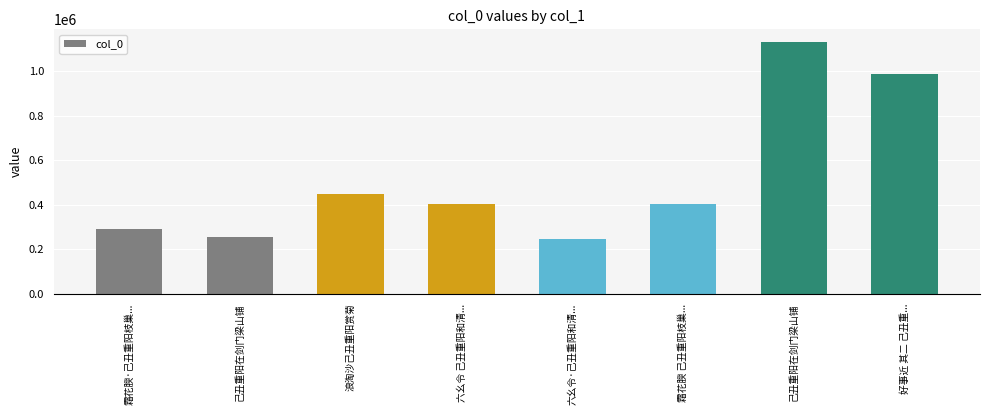

Rank the categories by value from lowest to highest.

六幺令·己丑重阳和清..., 己丑重阳在剑门梁山铺, 霜花腴·己丑重阳枝巢..., 霜花腴 己丑重阳枝巢..., 六幺令 己丑重阳和清..., 浪淘沙己丑重阳赏菊, 好事近 其二 己丑重..., 己丑重阳在剑门梁山铺